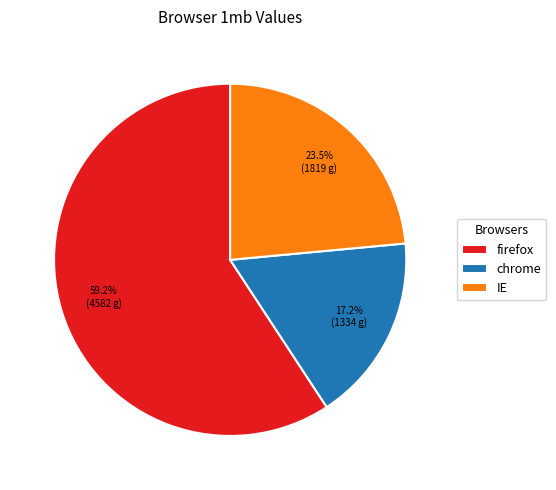

True or false: firefox accounts for 59% of the total.

True